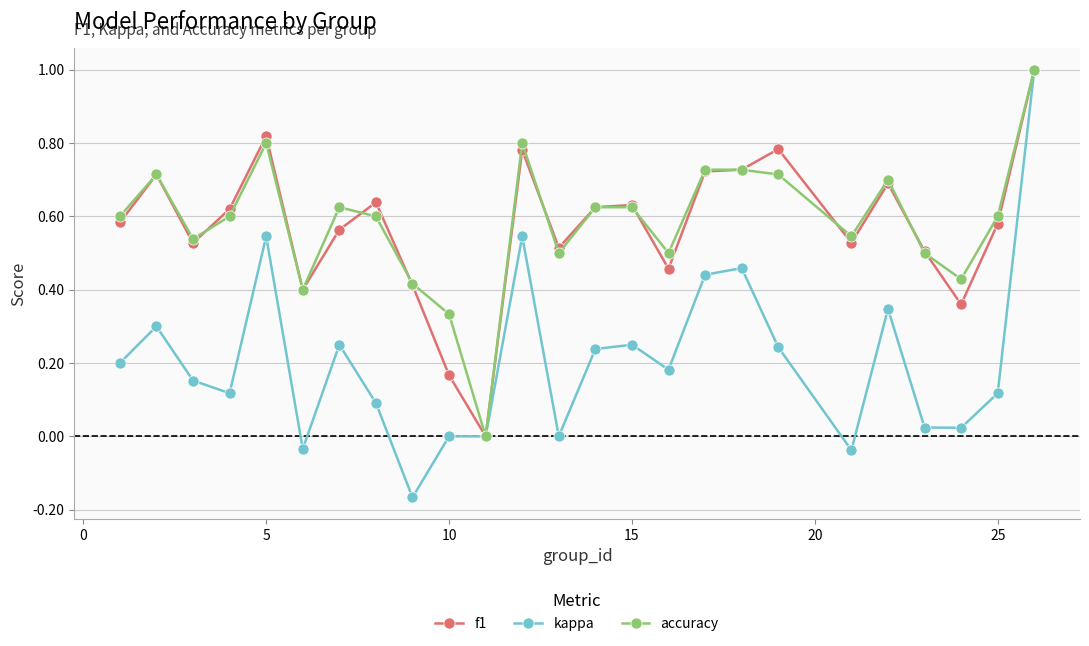

Which series has the largest range (max minus min)?

kappa